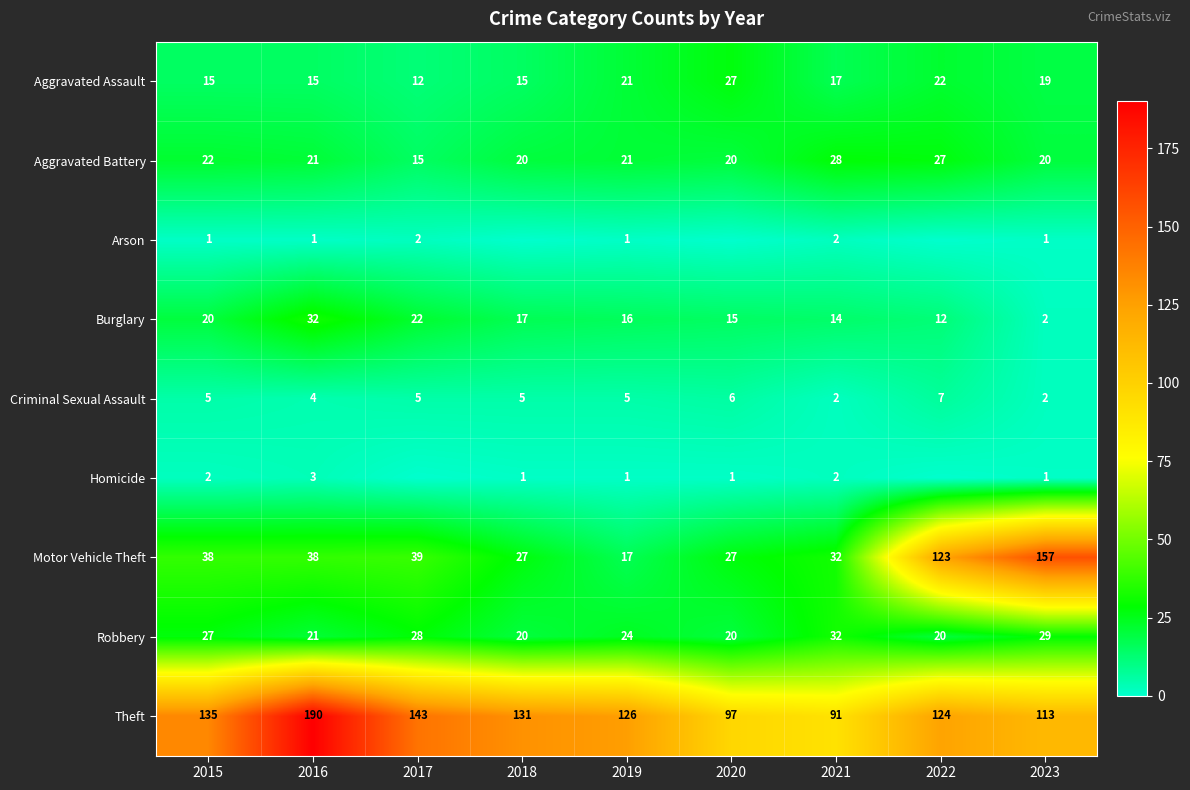

What is the difference between the maximum and minimum values in the Aggravated Battery series?

13